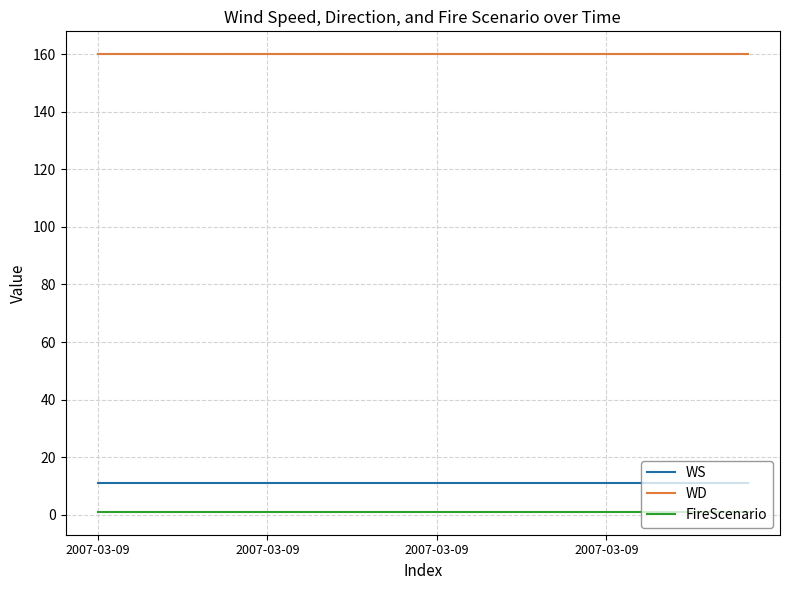

List the series in order of their peak value, lowest first.

FireScenario, WS, WD